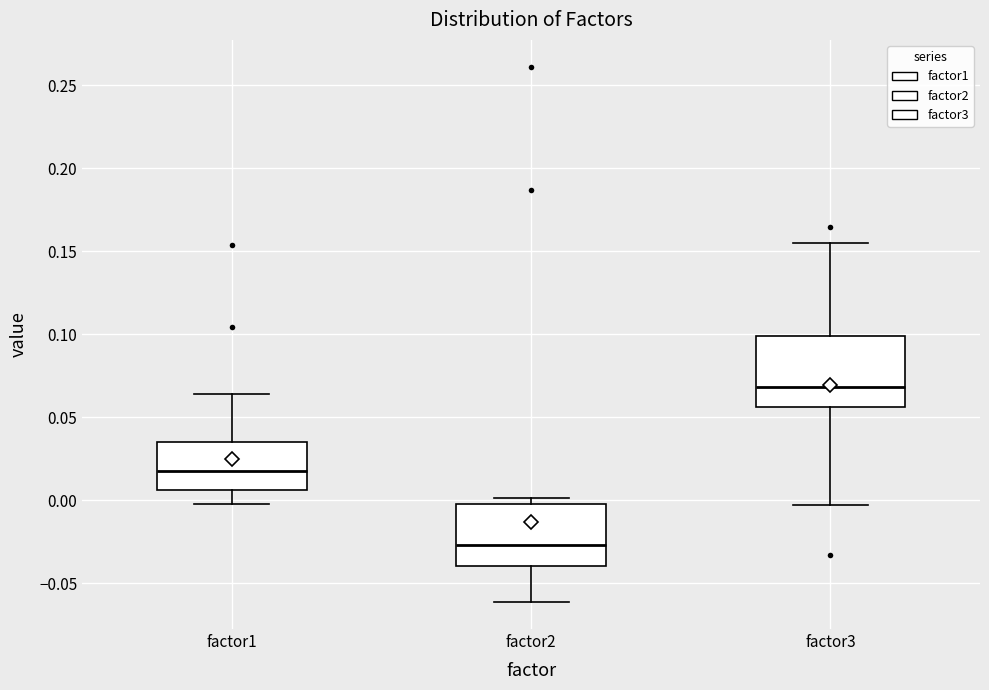

Which box's median line is the lowest?

factor2